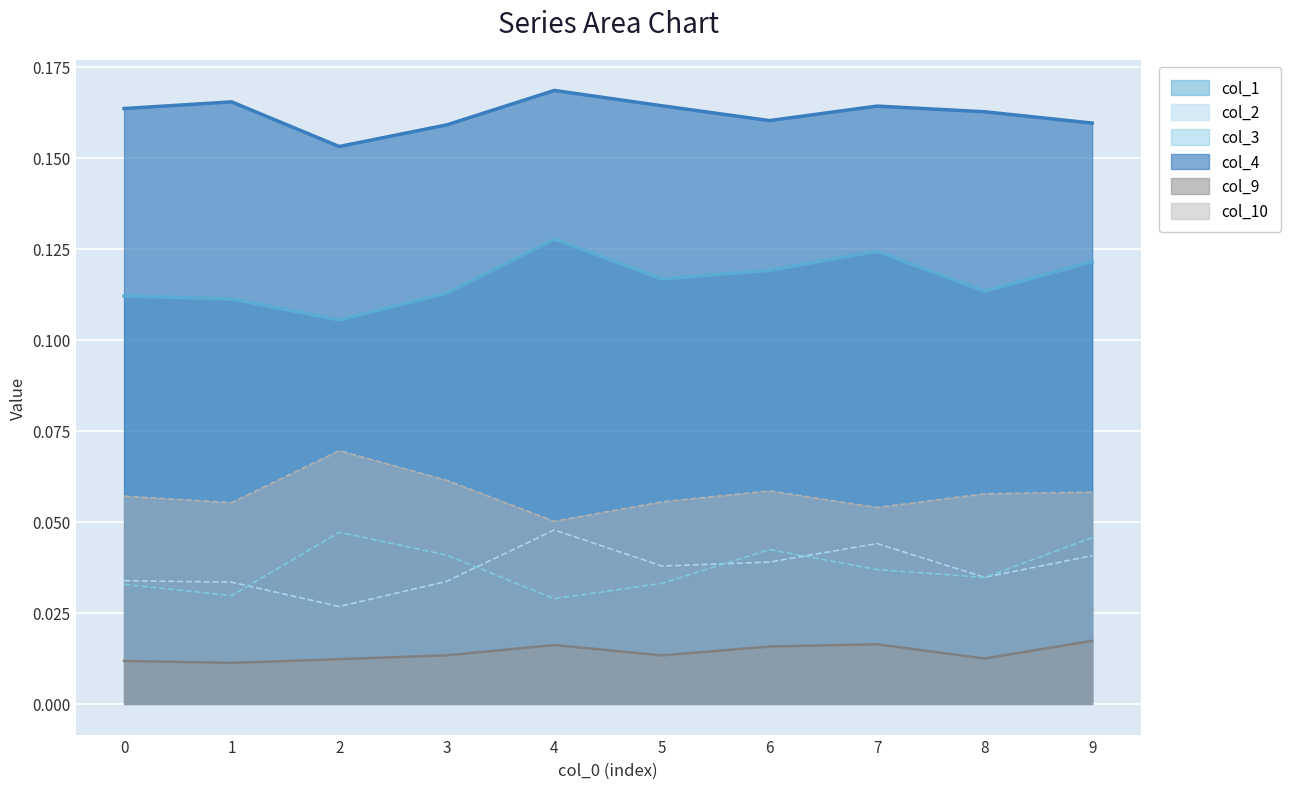

What value does the col_4 series have at 9?

0.2